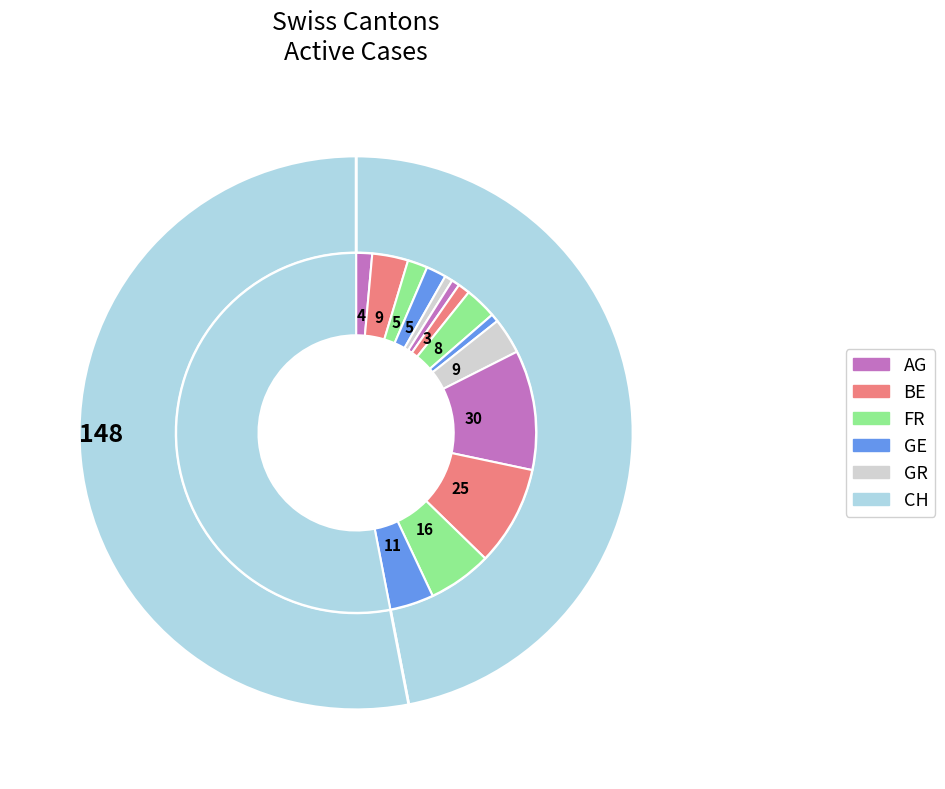

True or false: FR accounts for 1% of the total.

False